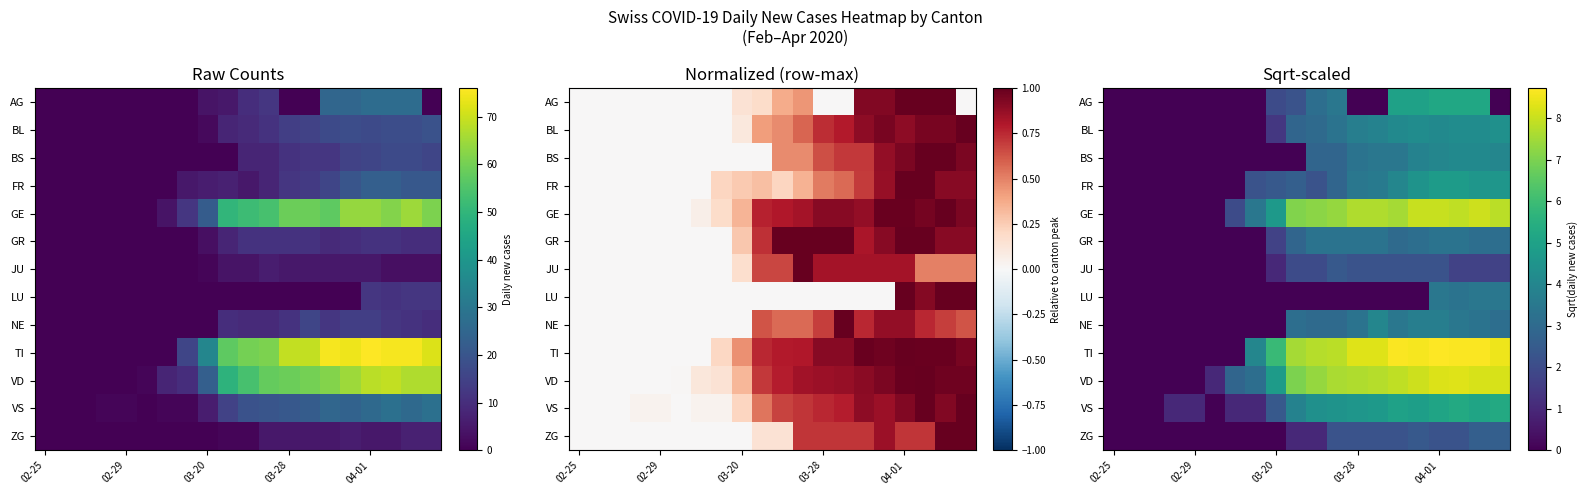

The value of NE at 02-25 is 2.1. True or false?

False